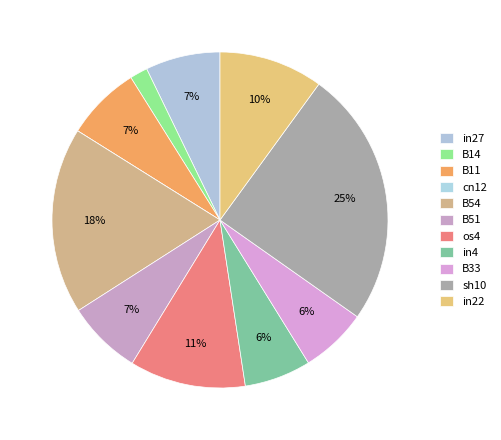

To the nearest percent, what is the average slice percentage?

9%